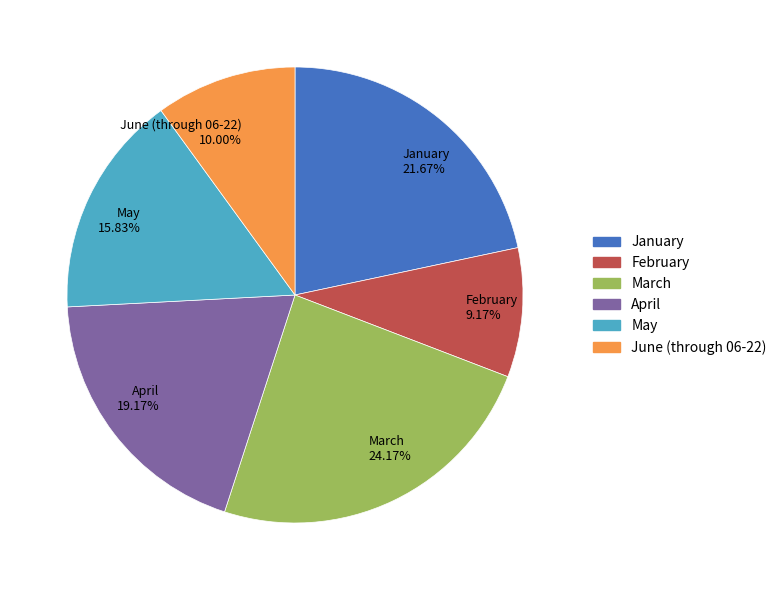

True or false: February accounts for 23% of the total.

False